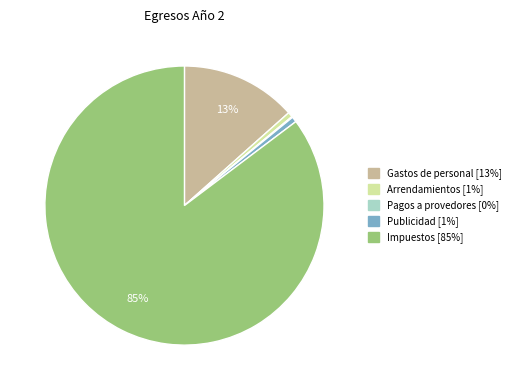

To the nearest percent, what is the difference between the largest and smallest slice percentages?

85%